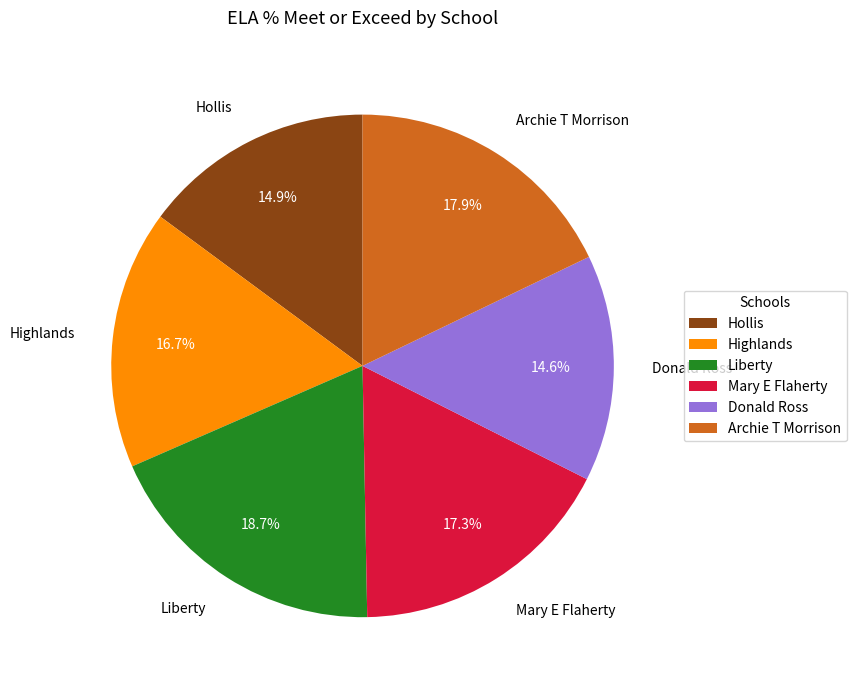

Count the number of slices in the pie.

6